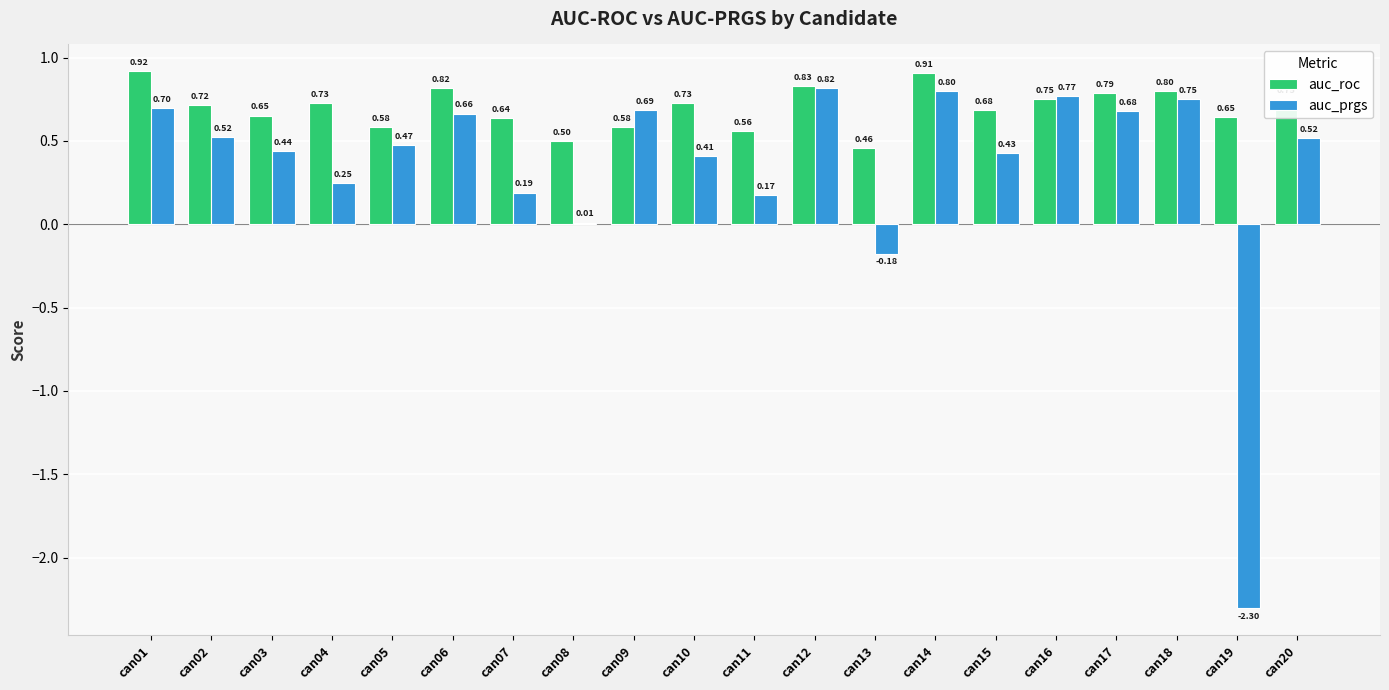

What is the value of the auc_roc bar at the 16th from the left?

0.8